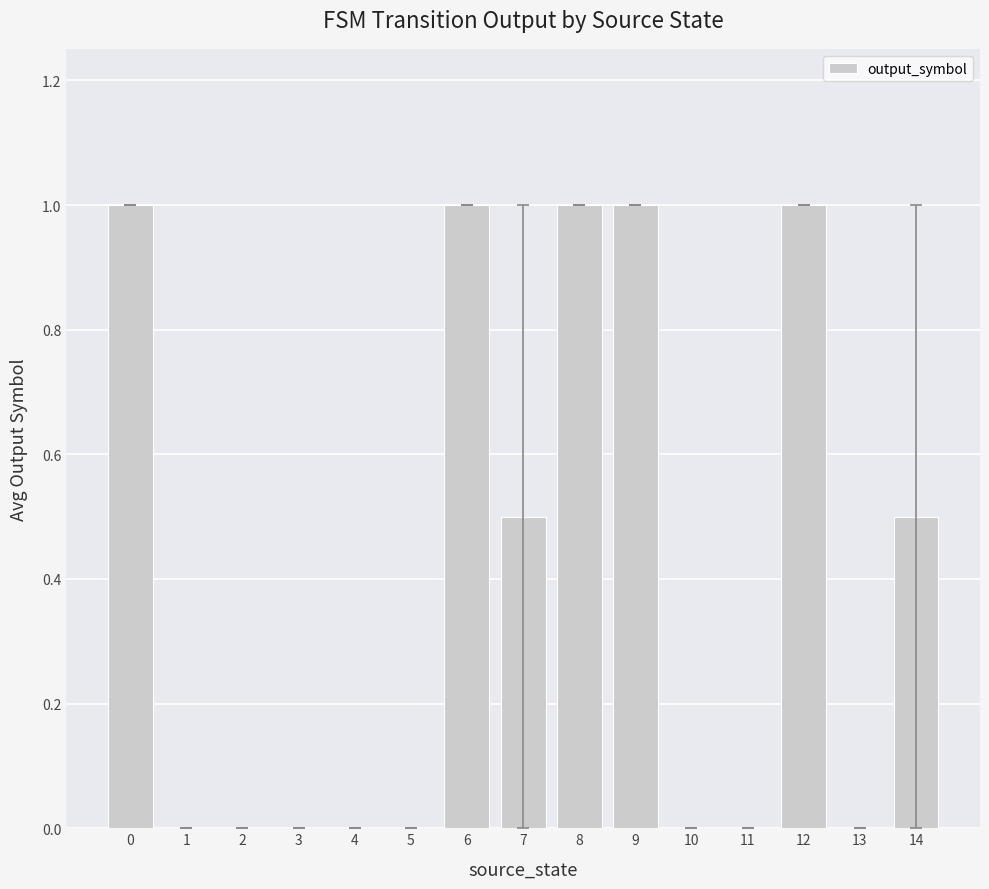

What is the greatest value displayed?

1.0